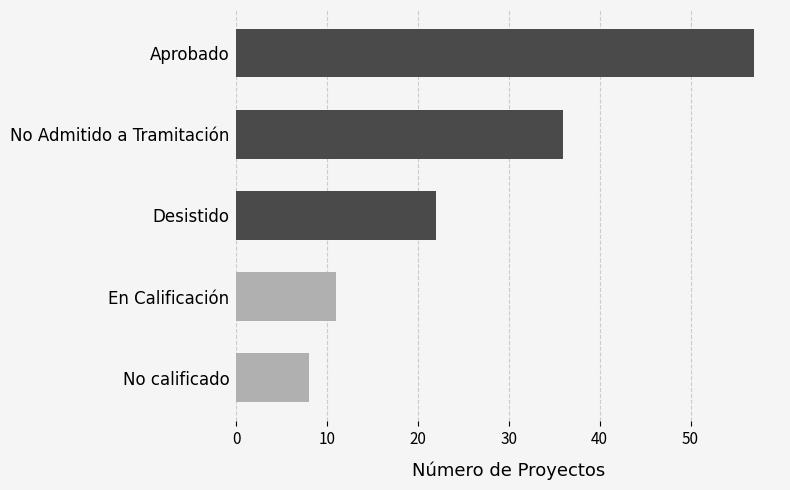

What is the approximate value at Aprobado, to the nearest 10?

60